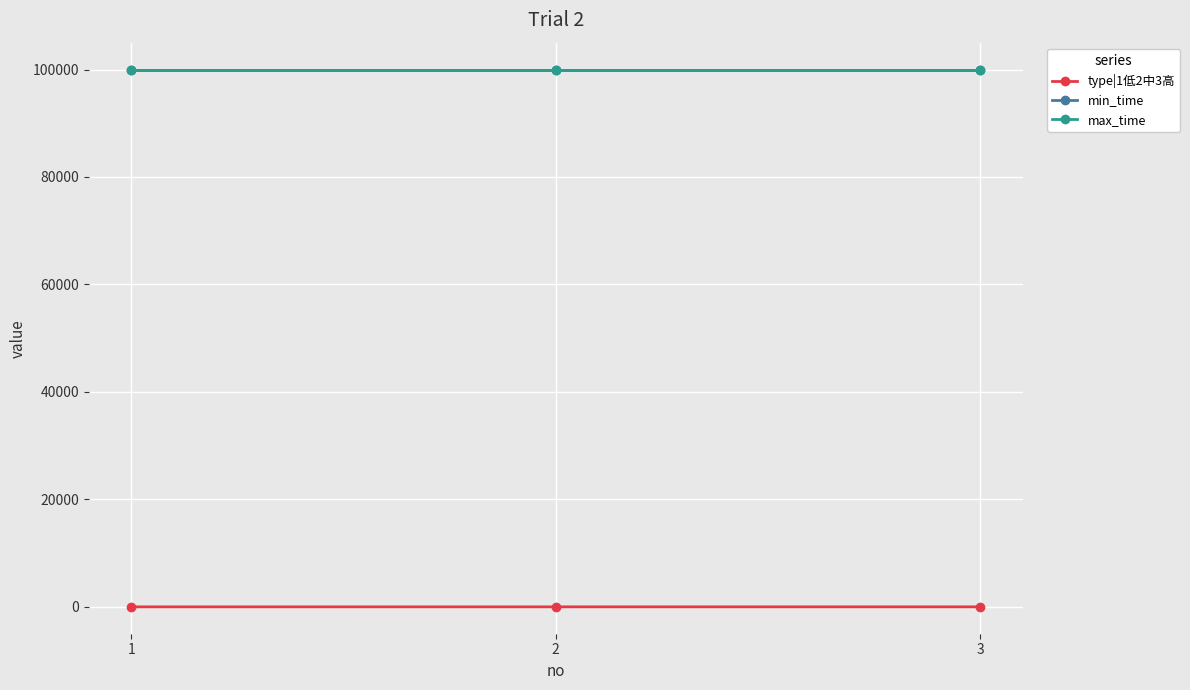

Read the max_time value at 2.

99999